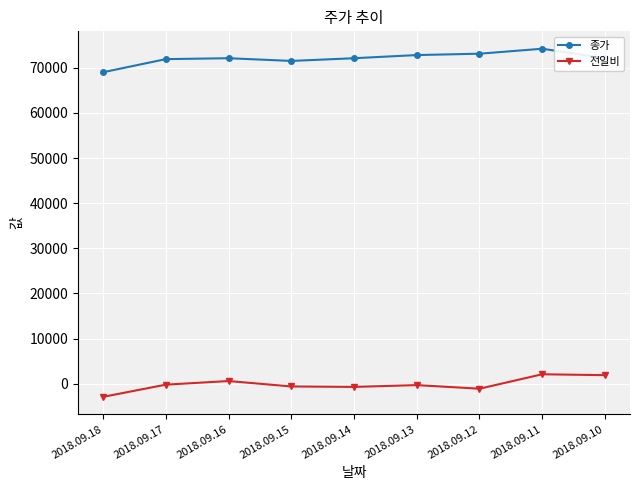

What is the greatest value displayed?

74200